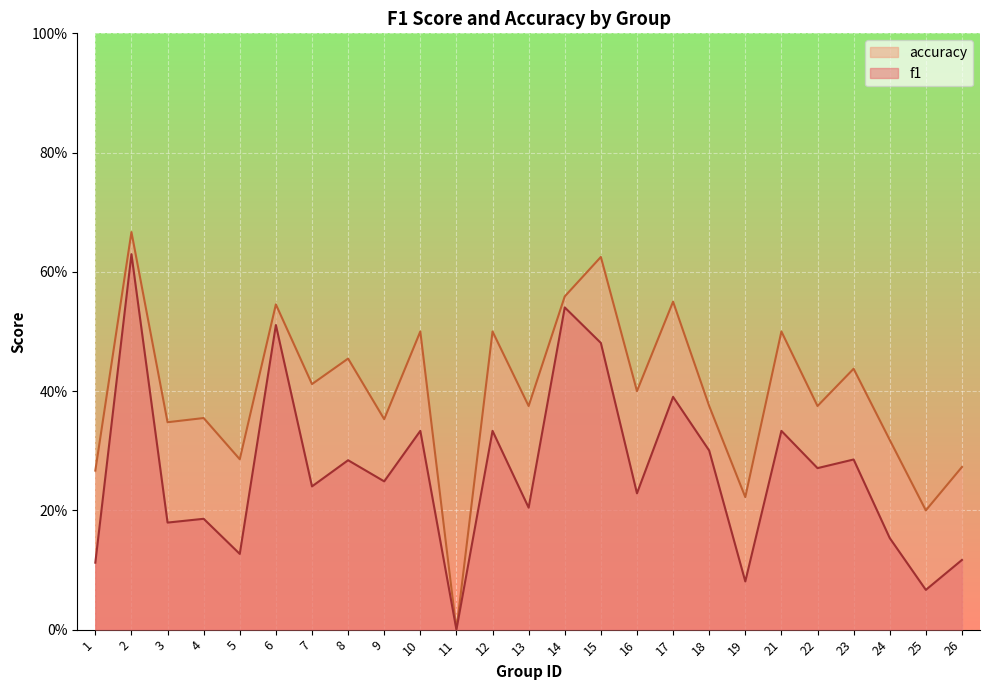

Where is accuracy nearest to the value 0?

11